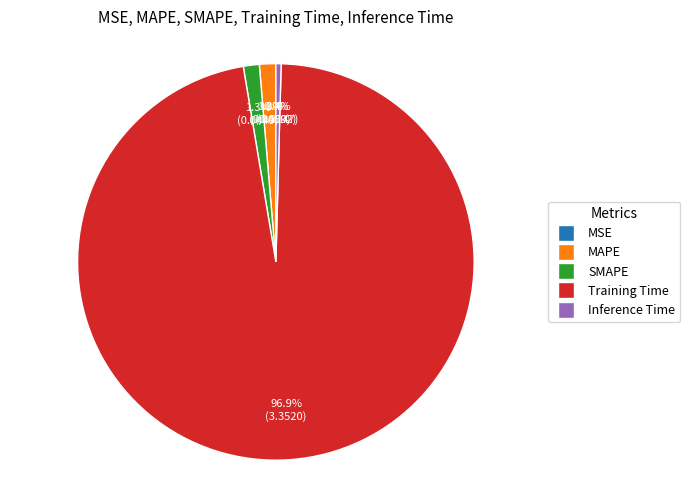

What is the largest slice in the pie chart?

Training Time